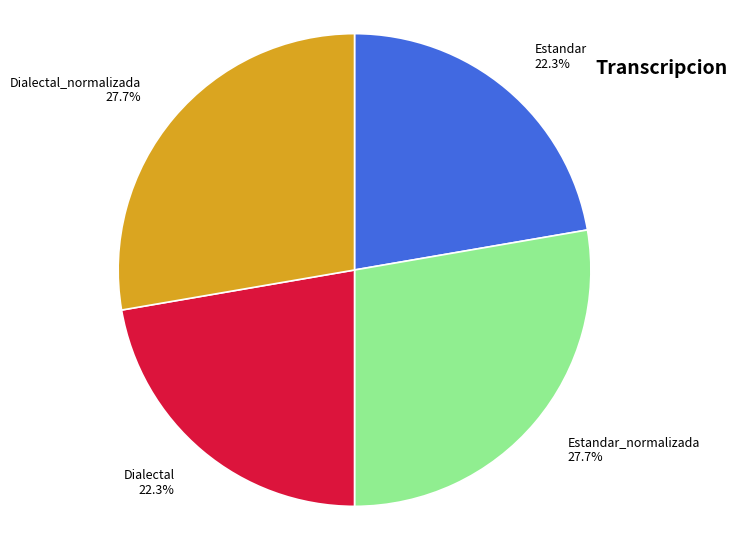

What percentage do Dialectal_normalizada and Dialectal together represent?

50.0%